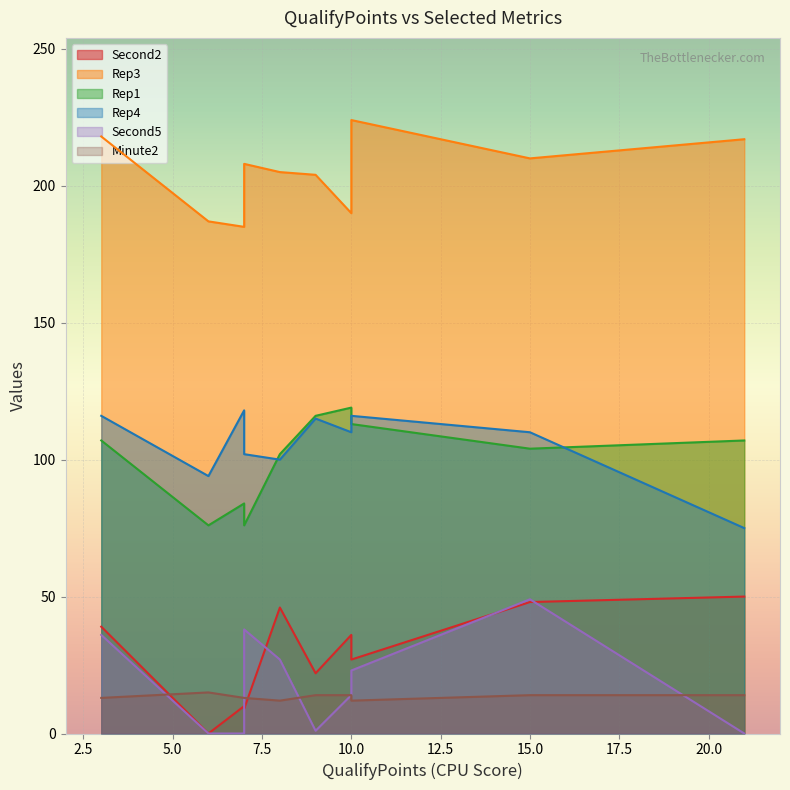

Which has a higher value, 7 or 10?

10